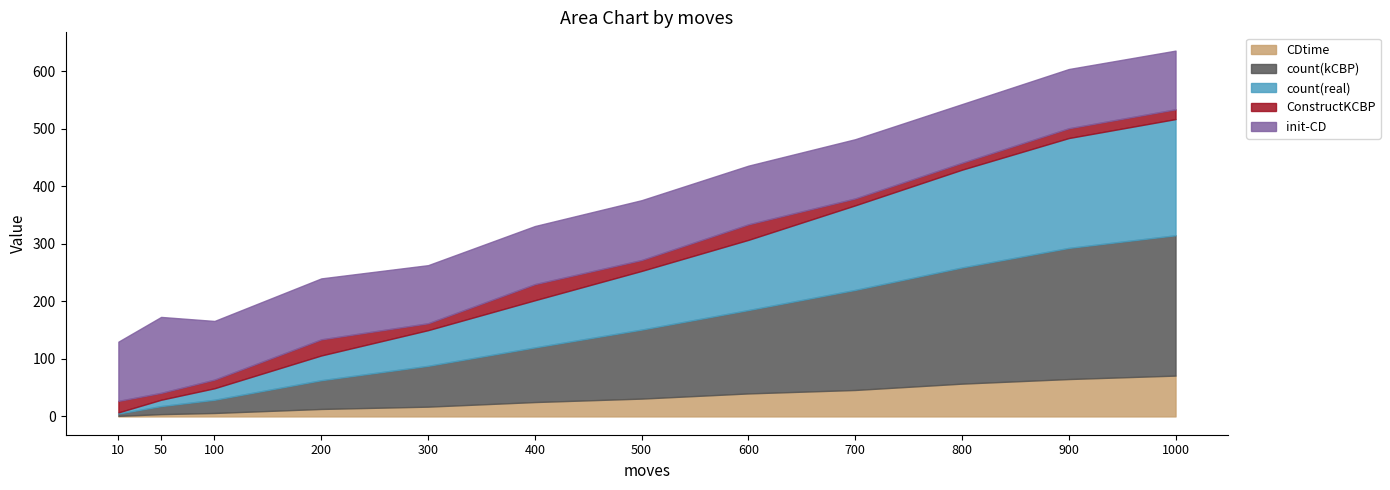

Which series ends up on top after the final intersection of ConstructKCBP and count(real)?

count(real)